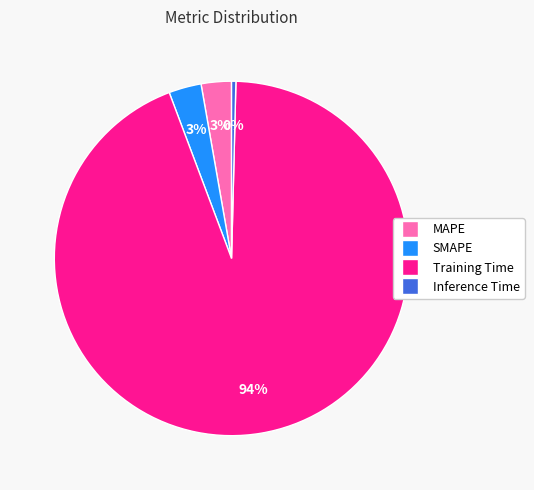

How many segments does this pie chart have?

4